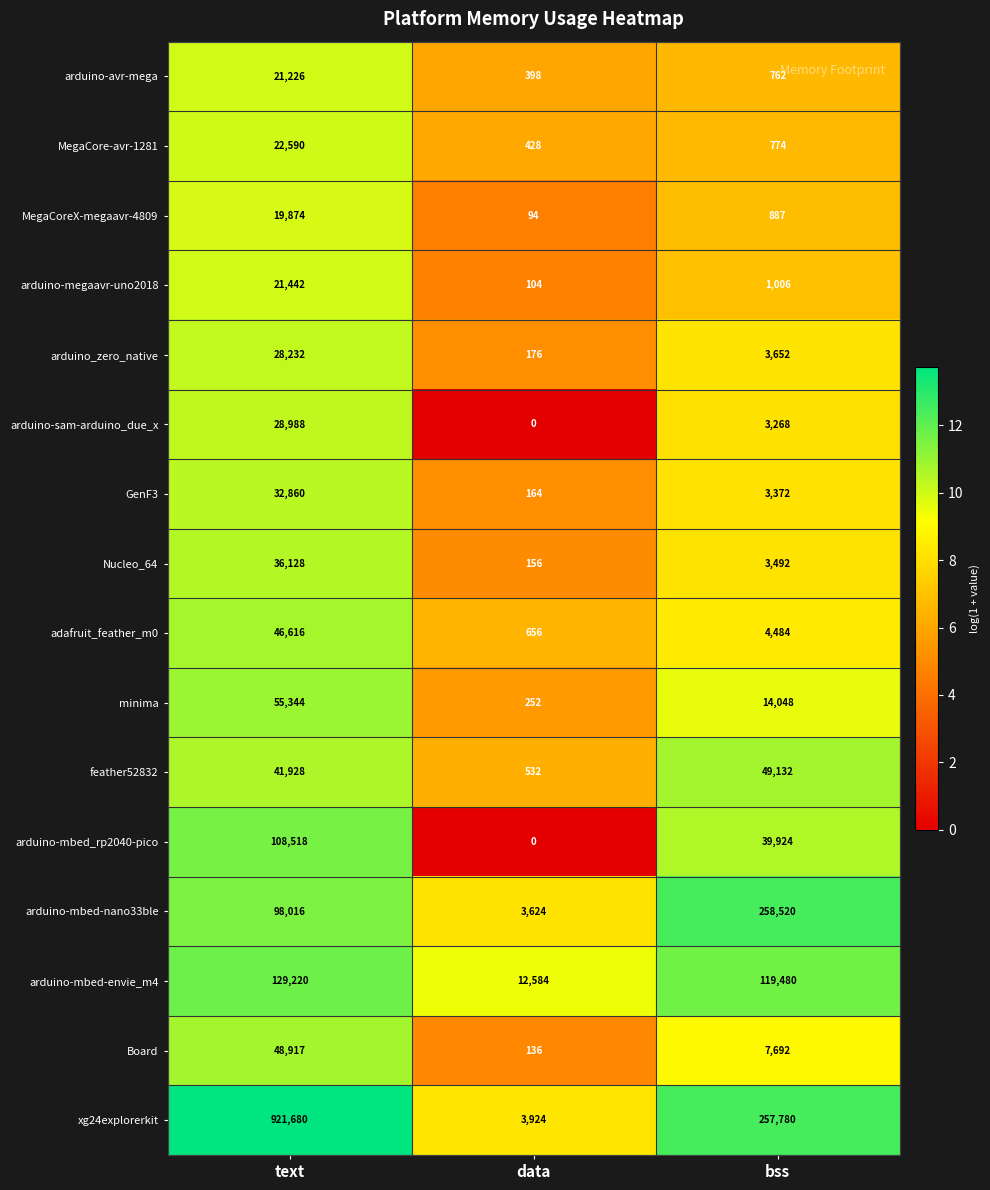

Between data and bss, which series saw the biggest shift?

arduino-mbed-nano33ble